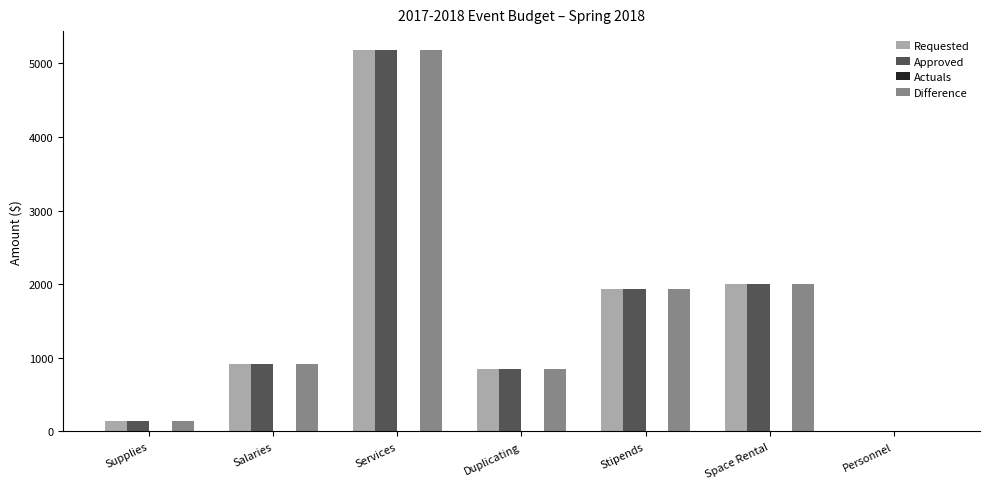

What is the sum of the Requested values at Salaries and Personnel?

923